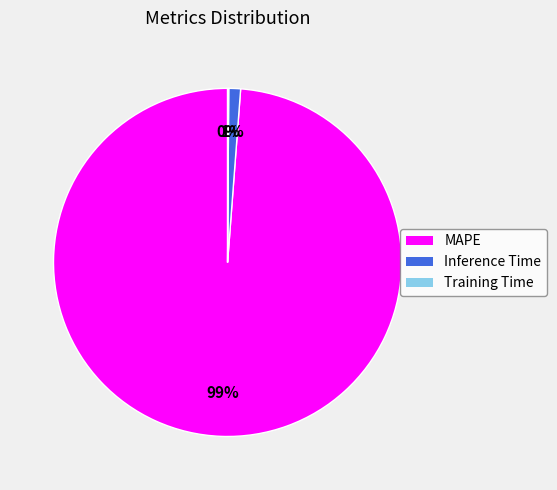

To the nearest percent, what percentage of the pie is Inference Time?

1%